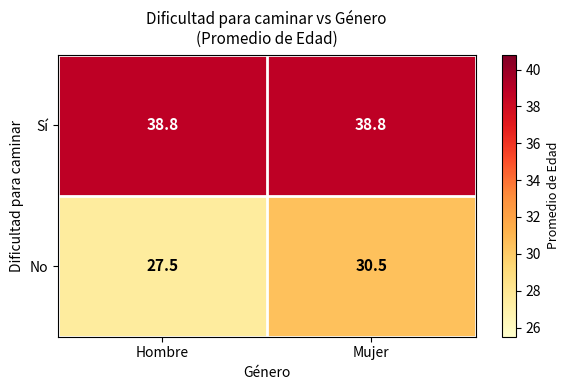

What is the sum of the Sí values at Hombre and Mujer?

77.6